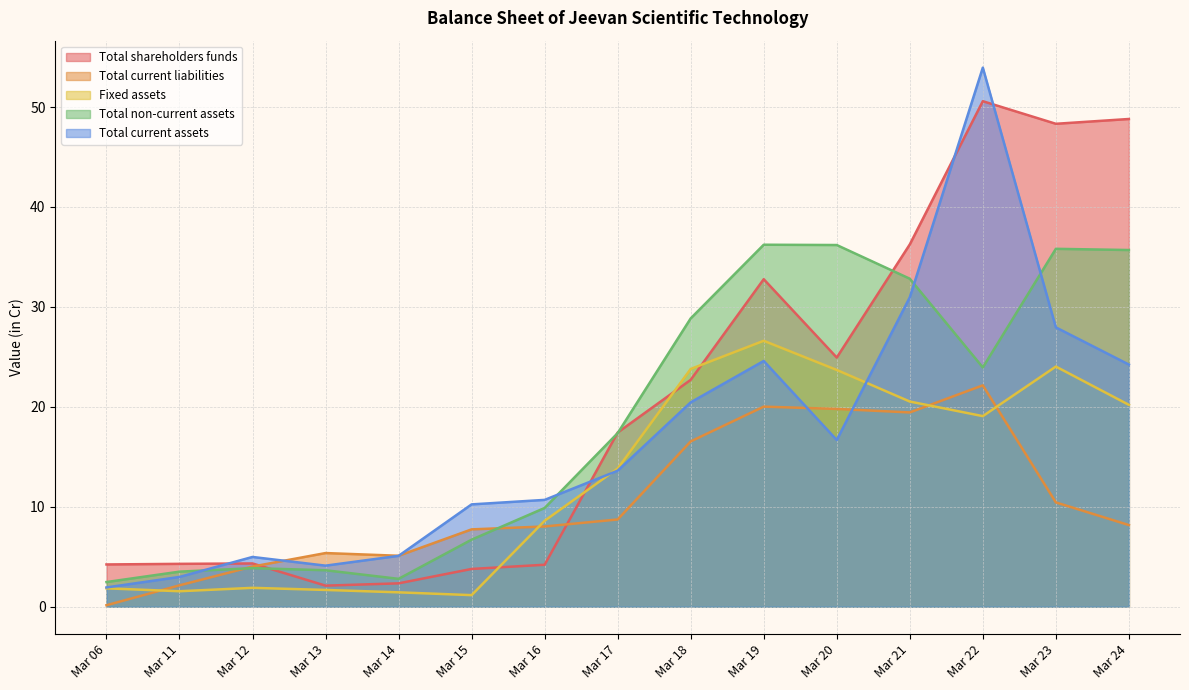

What is the sum of the Total current assets values at Mar 12 and Mar 19?

29.6